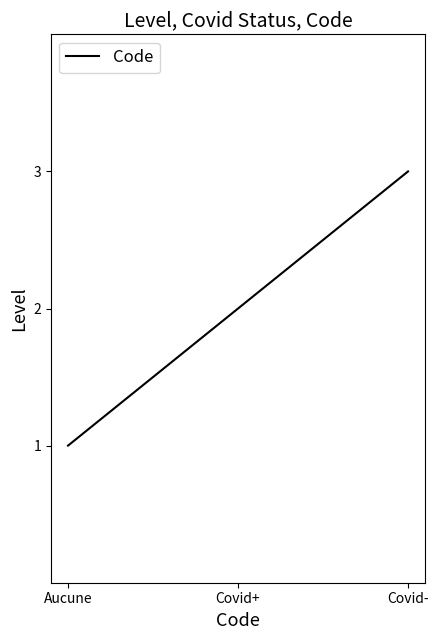

What is the sum of all values?

6